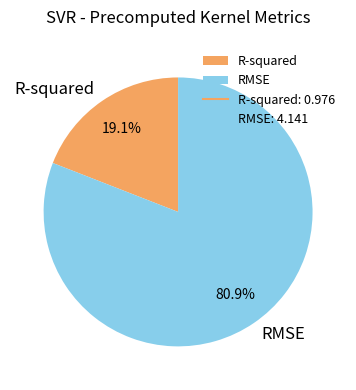

To the nearest percent, what is the average slice percentage?

50%